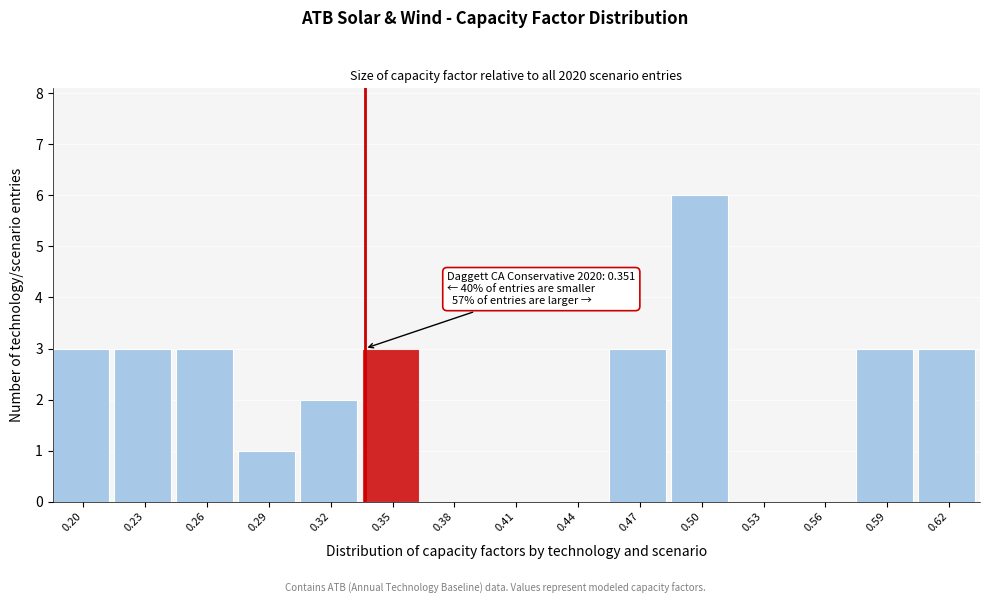

Reading left to right, transcribe all the data shown in this chart.

0.20=3	0.23=3	0.26=3	0.29=1	0.32=2	0.35=3	0.38=0	0.41=0	0.44=0	0.47=3	0.50=6	0.53=0	0.56=0	0.59=3	0.62=3